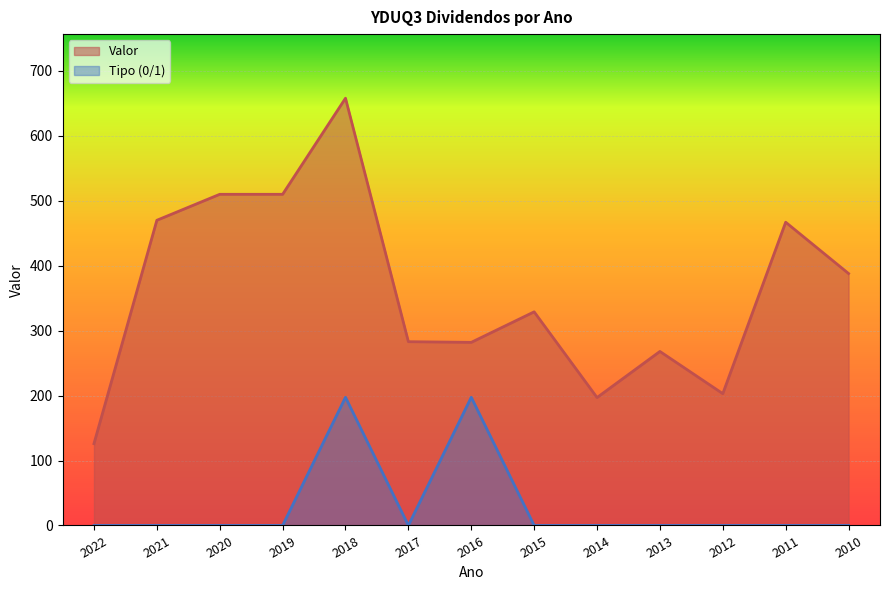

Does the chart display data point markers on the line(s)?

No